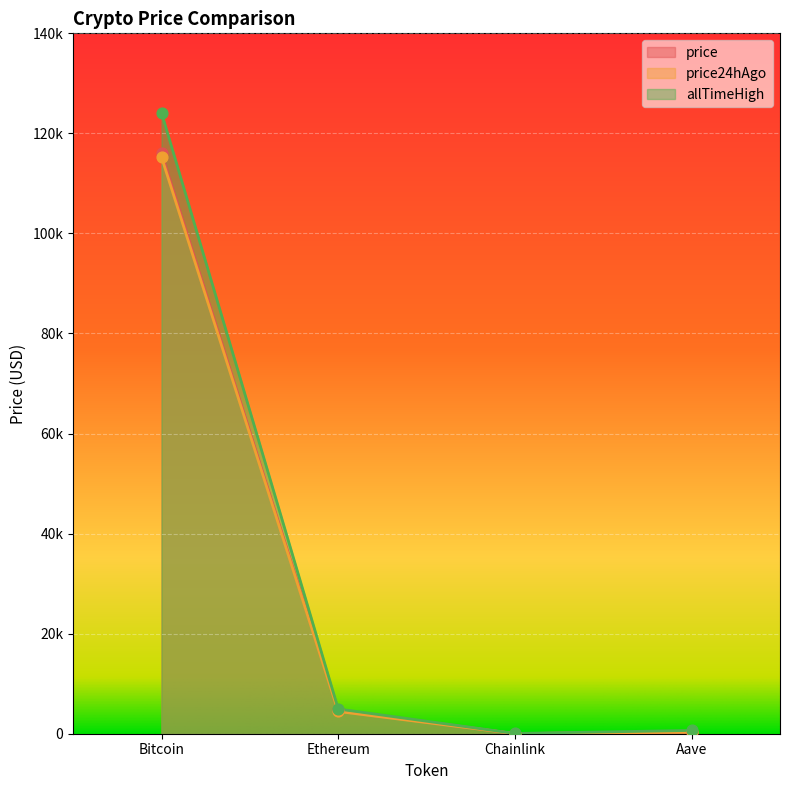

Which series contains the lowest Y value?

price24hAgo